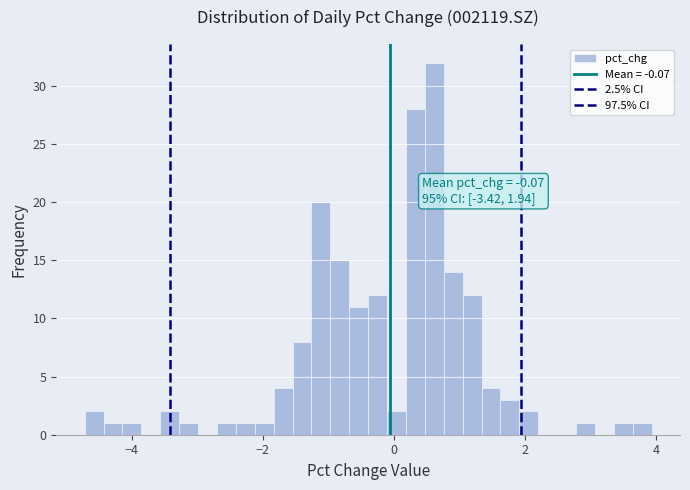

Around what value on the x-axis is the tallest bar? Give the approximate position of its centre, as read against the axis.

0.6